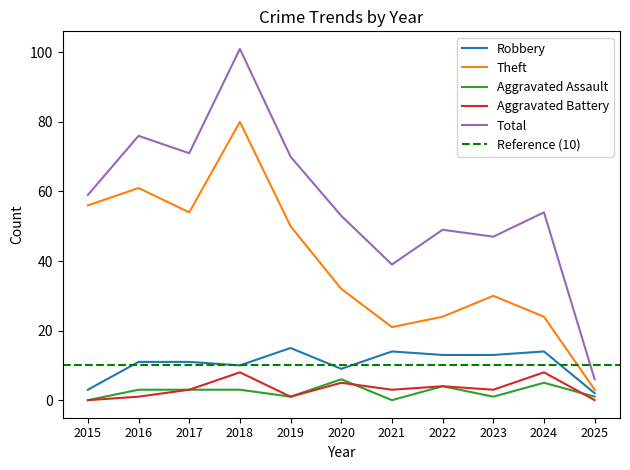

What is the value of the Total point at the 6th from the left?

53